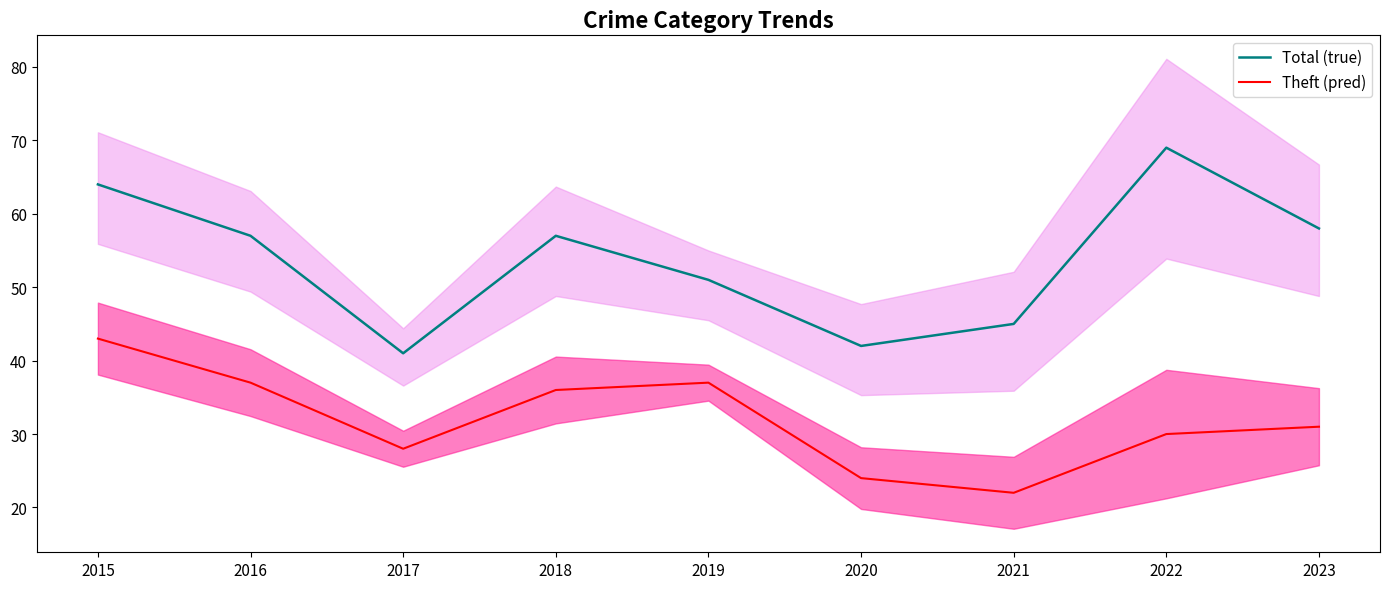

The value of Theft (pred) at 2022 is 40. True or false?

False